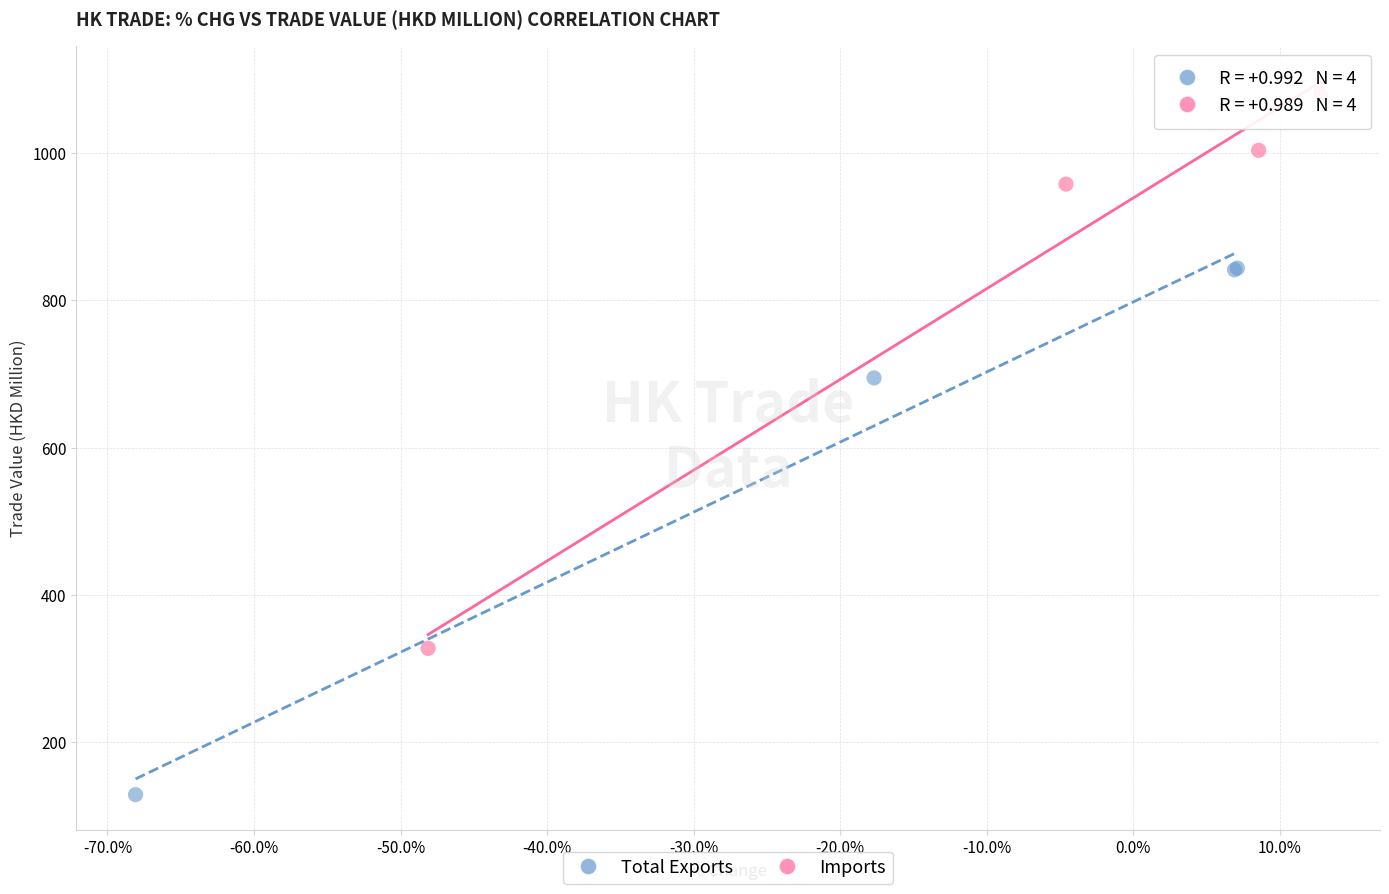

Which series contains the highest Y value?

Imports